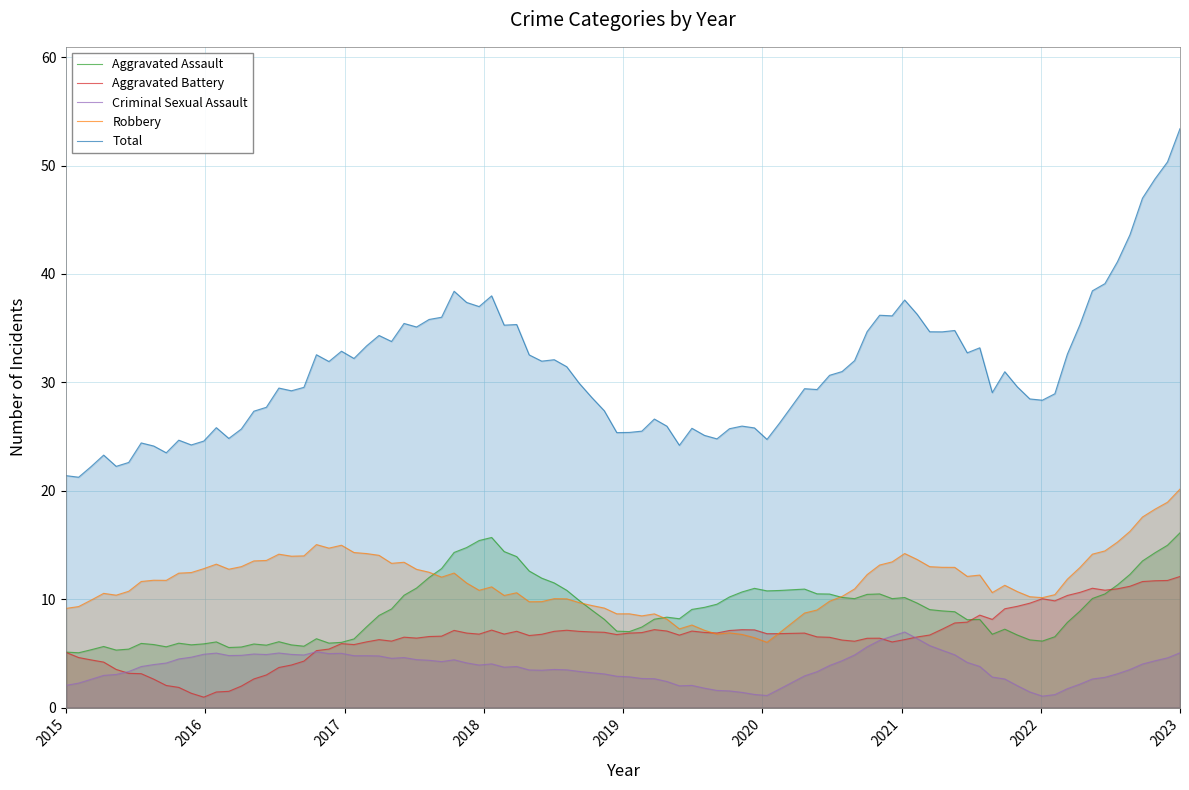

At which category does the chart reach its minimum across all series?

2016